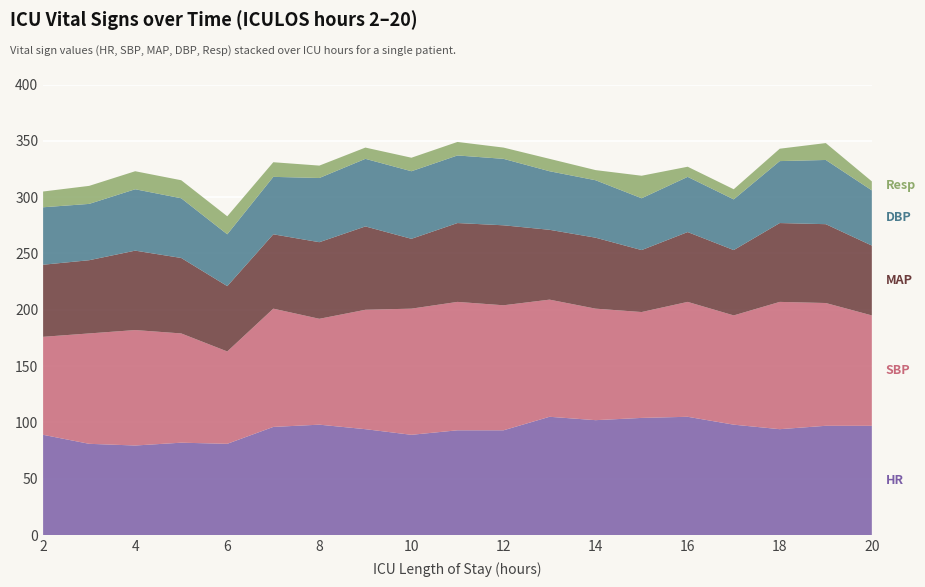

Reading right to left, list all the values displayed in this chart.

HR: 97.0	97.0	94.0	98.0	105.0	104.0	102.0	105.0	93.0	93.0	89.0	94.0	98.0	96.0	81.0	82.0	79.5	81.0	89.0
SBP: 98.0	109.0	113.0	97.0	102.0	94.0	99.0	104.0	111.0	114.0	112.0	106.0	94.0	105.0	82.0	97.0	102.5	98.0	87.0
MAP: 62.0	70.0	70.0	58.0	62.0	55.0	63.0	62.0	71.0	70.0	62.0	74.0	68.0	66.0	58.0	67.0	70.5	65.0	64.0
DBP: 49.0	57.0	55.0	45.0	49.0	46.0	51.0	52.0	59.0	60.0	60.0	60.0	57.0	51.0	46.0	53.0	54.5	50.0	51.0
Resp: 8.0	15.0	11.0	9.0	9.0	20.0	9.0	11.0	10.0	12.0	12.0	10.0	11.0	13.0	16.0	16.0	16.0	16.0	14.0